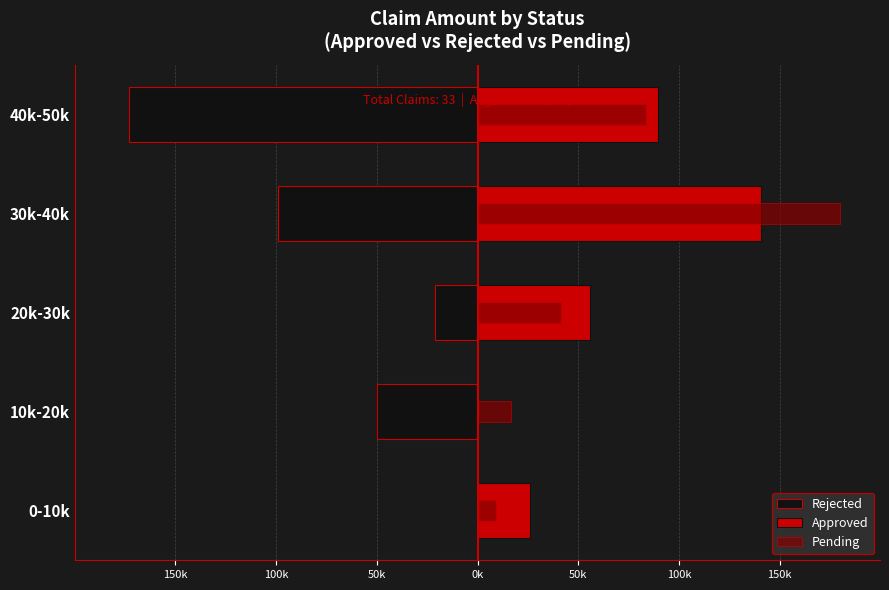

Rank the series at 0-10k from lowest to highest value.

Rejected, Pending, Approved